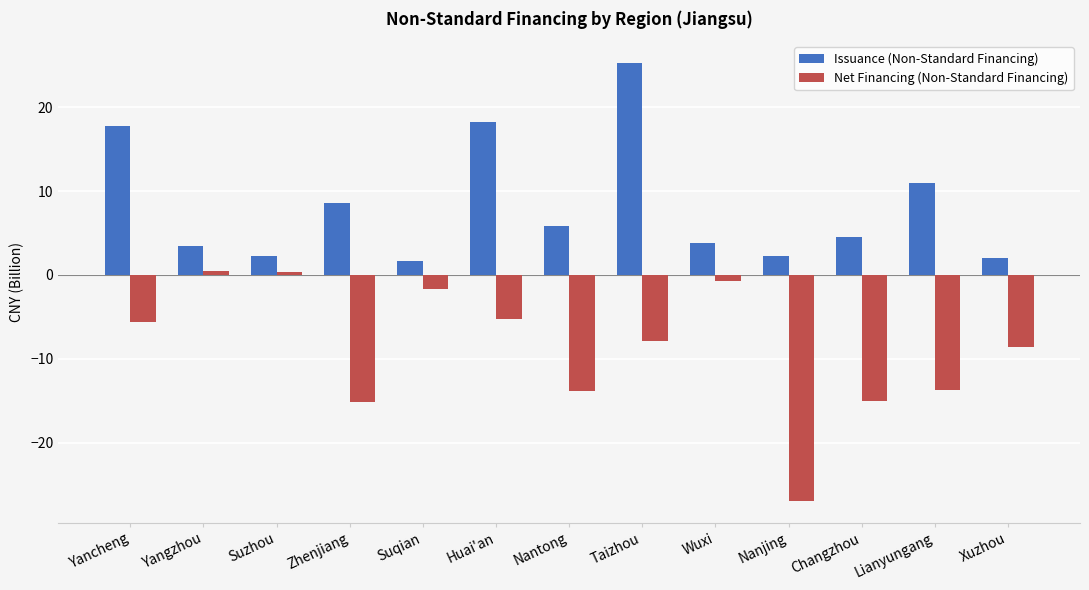

Between Taizhou and Changzhou, which series saw the biggest shift?

Issuance (Non-Standard Financing)